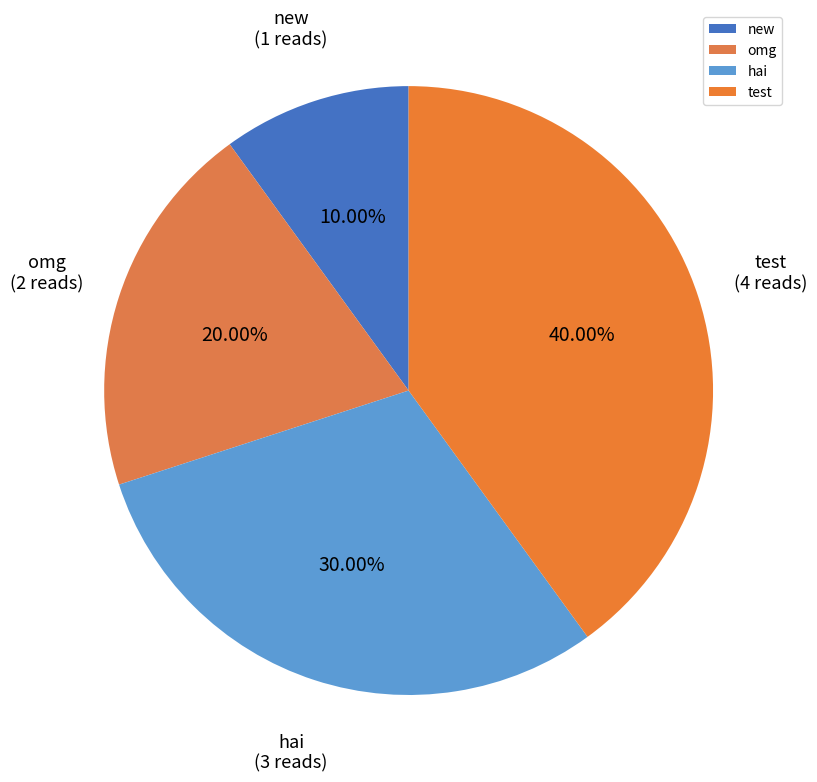

Between new and hai, which is larger?

hai